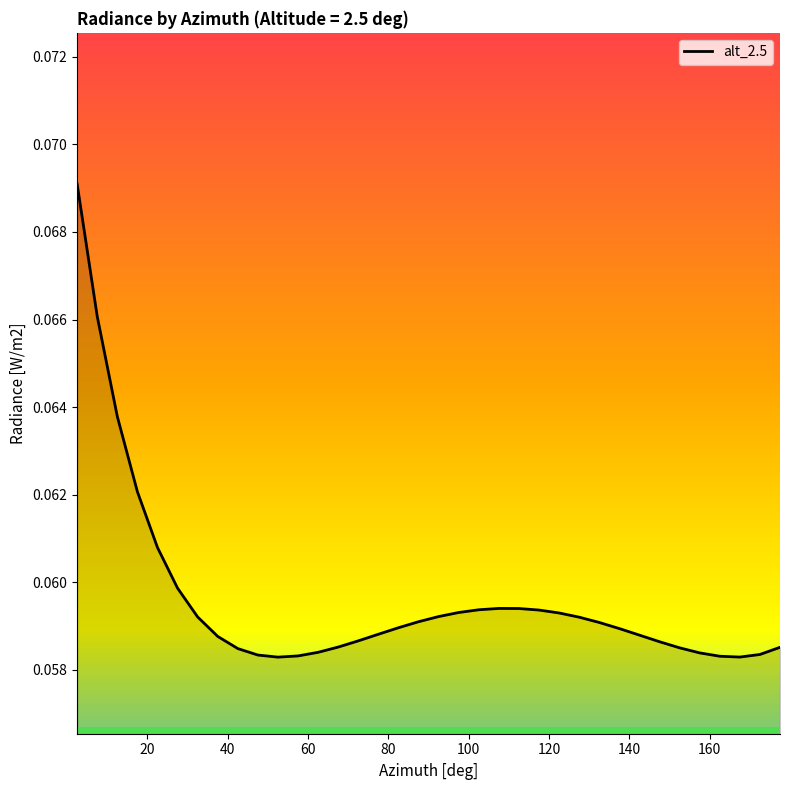

Reading right to left, list all the values displayed in this chart.

0.1	0.1	0.1	0.1	0.1	0.1	0.1	0.1	0.1	0.1	0.1	0.1	0.1	0.1	0.1	0.1	0.1	0.1	0.1	0.1	0.1	0.1	0.1	0.1	0.1	0.1	0.1	0.1	0.1	0.1	0.1	0.1	0.1	0.1	0.1	0.1